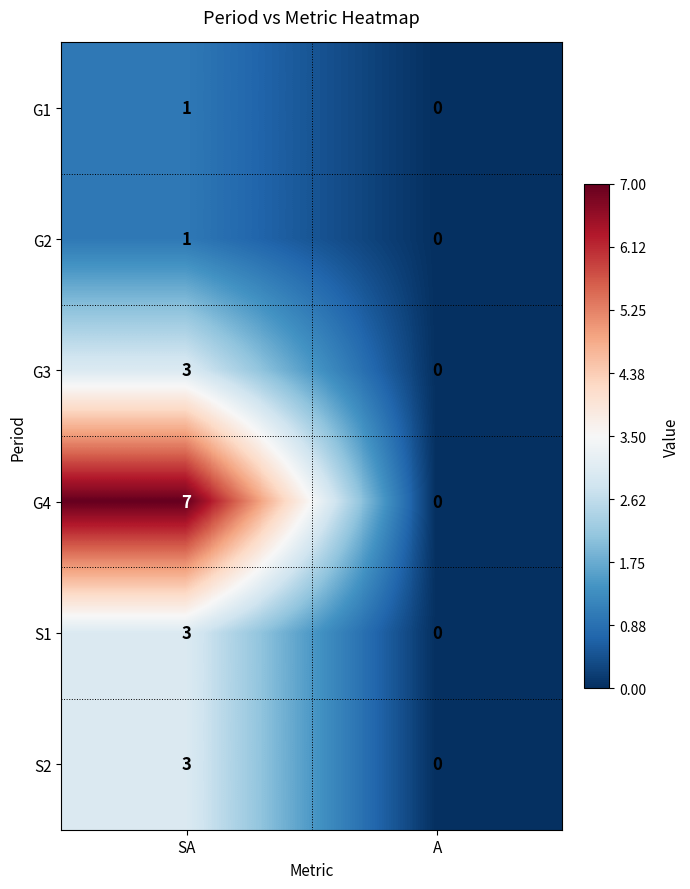

What is the maximum value shown in the chart?

7